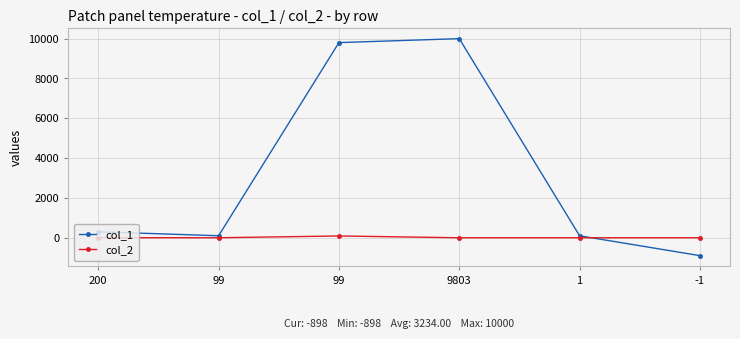

What is the maximum value shown in the chart?

10000